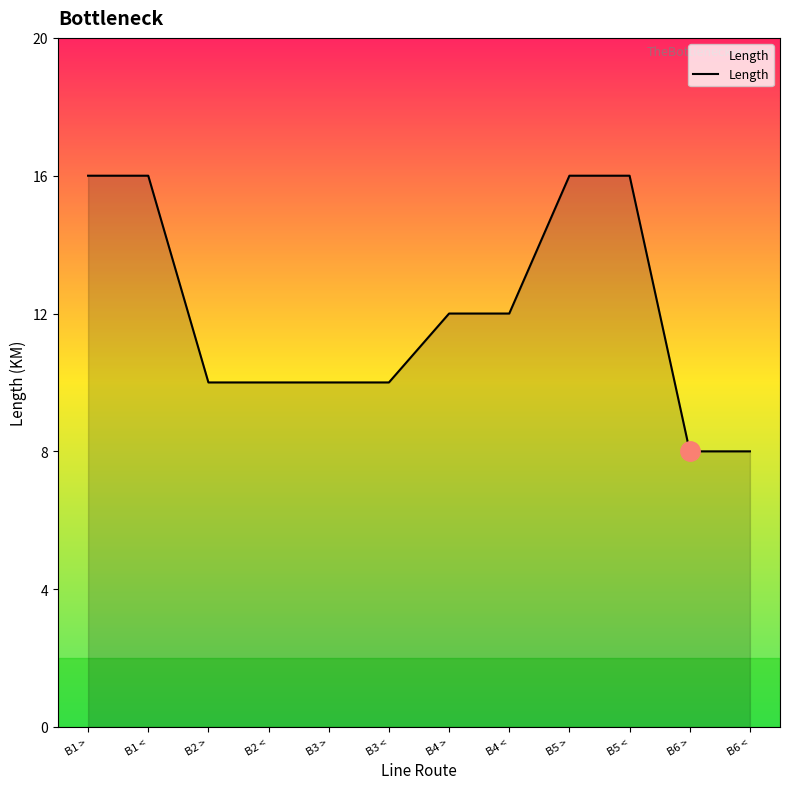

Is it true that the value at B3 > is 16?

False